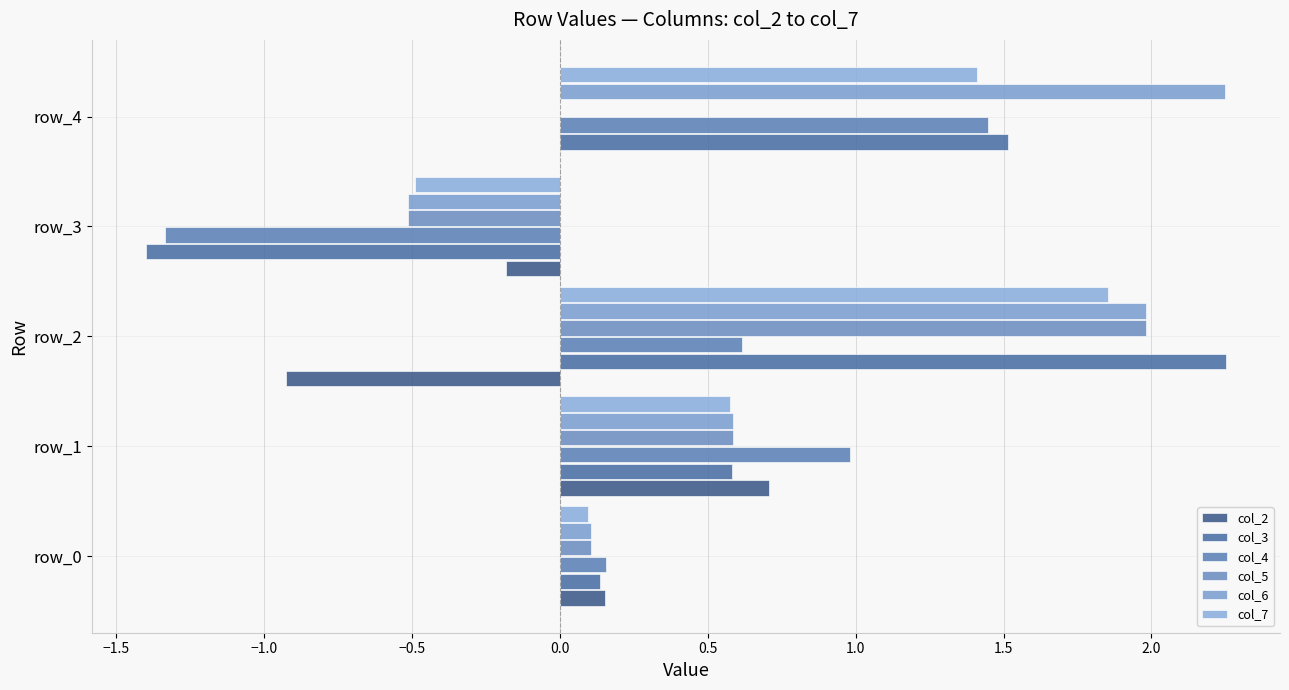

How many values in col_3 are above zero?

4